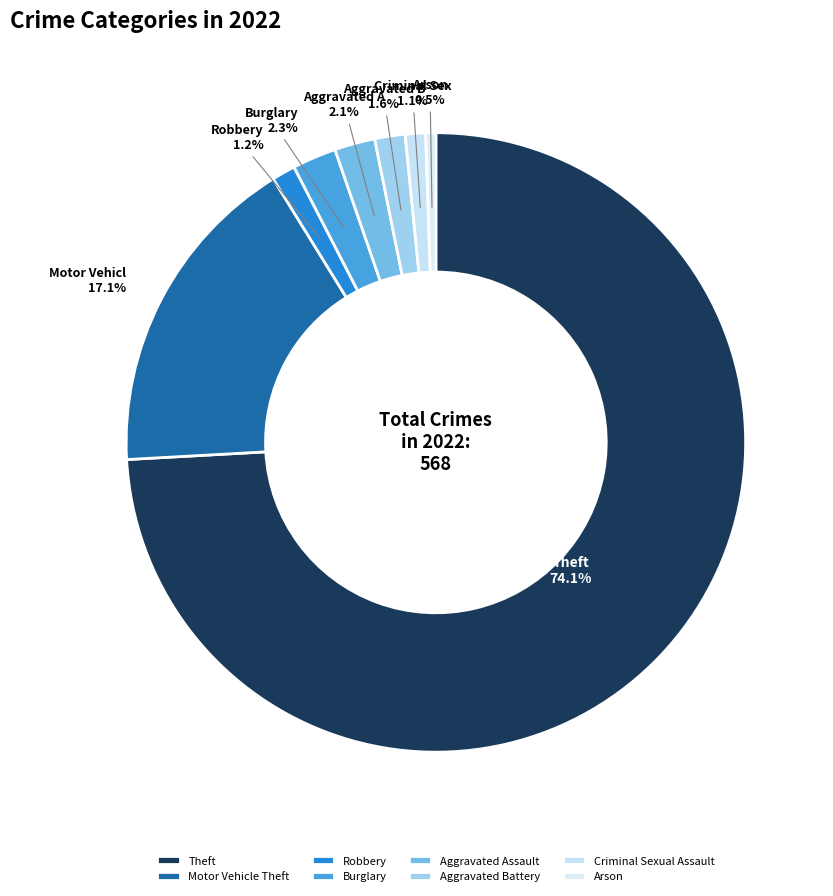

What percentage is the Robbery slice, to the nearest percent?

1%